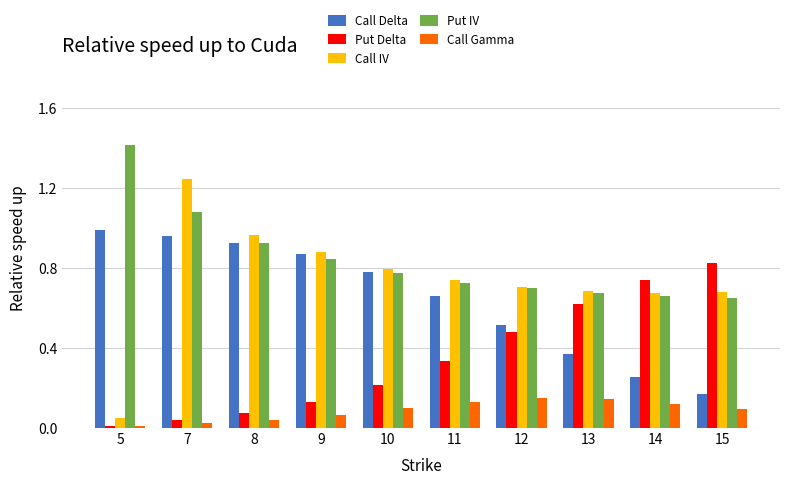

Rank the series by their maximum value, from highest to lowest.

Put IV, Call IV, Call Delta, Put Delta, Call Gamma